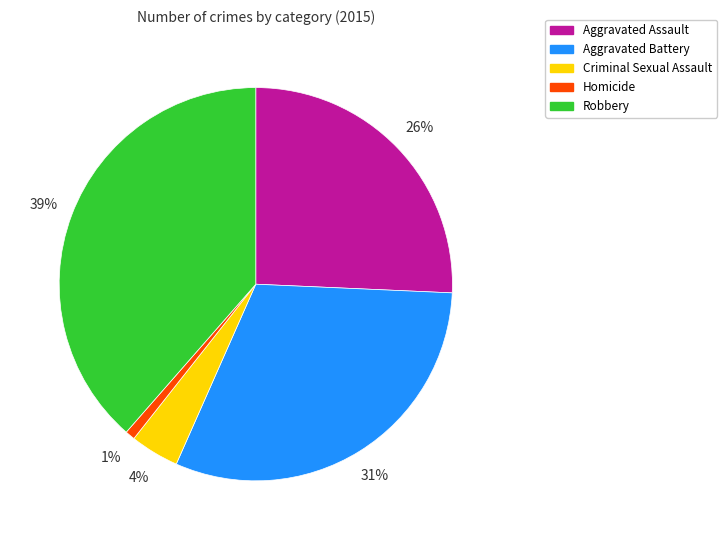

Count the number of slices in the pie.

5